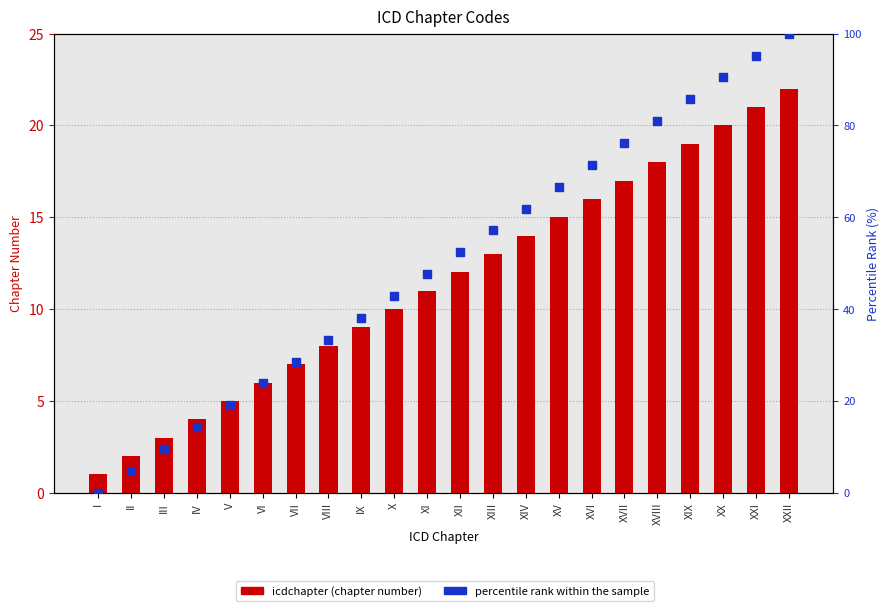

Which series has the largest Y range (max minus min)?

percentile rank within the sample